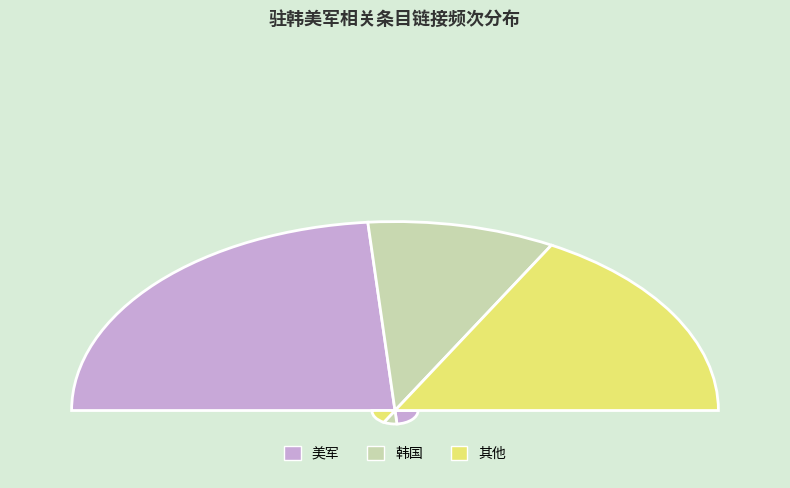

The 朝鲜半岛 slice represents 15% of the pie. True or false?

False